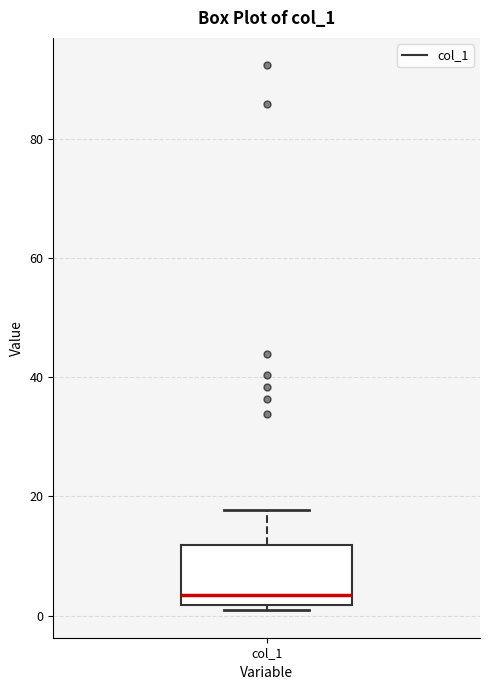

Read this box plot against the y-axis: the position of the median line, the range covered by the box, and the ends of both whiskers. The values are not printed on the chart, so give them approximately, as read against the axis.

median 4, box 2 to 12, whiskers 0 to 18